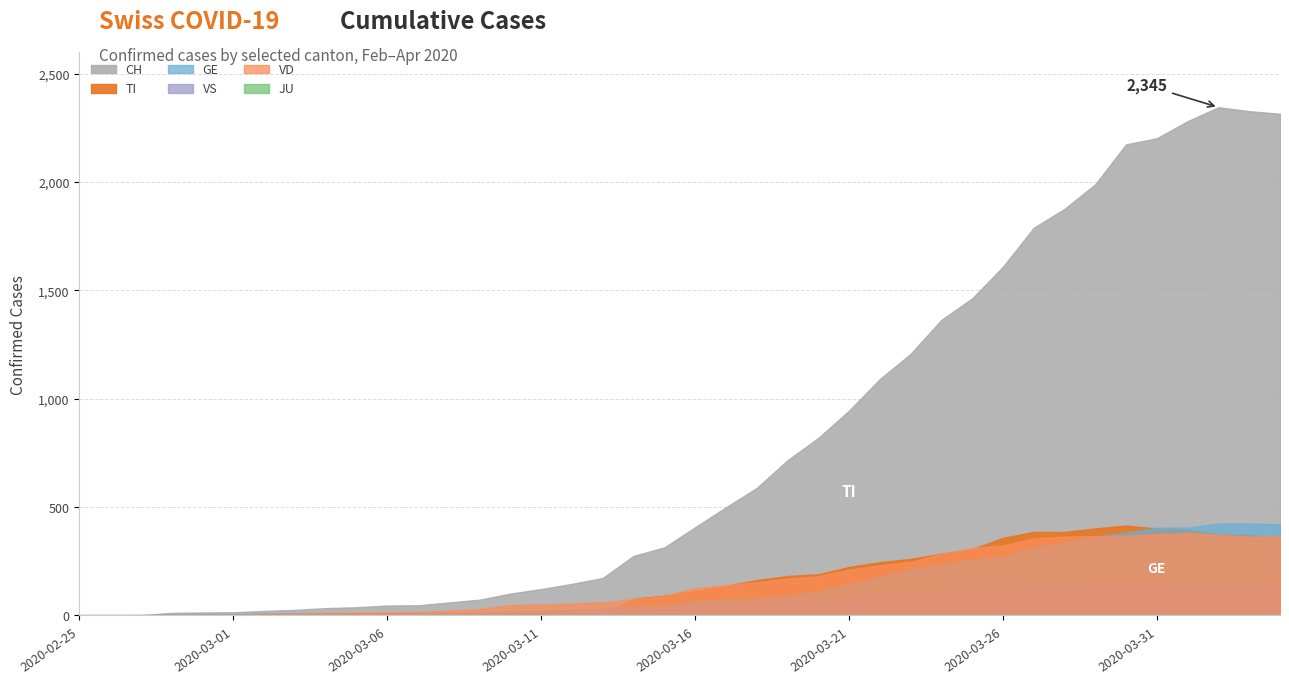

Which series has the largest range (max minus min)?

CH